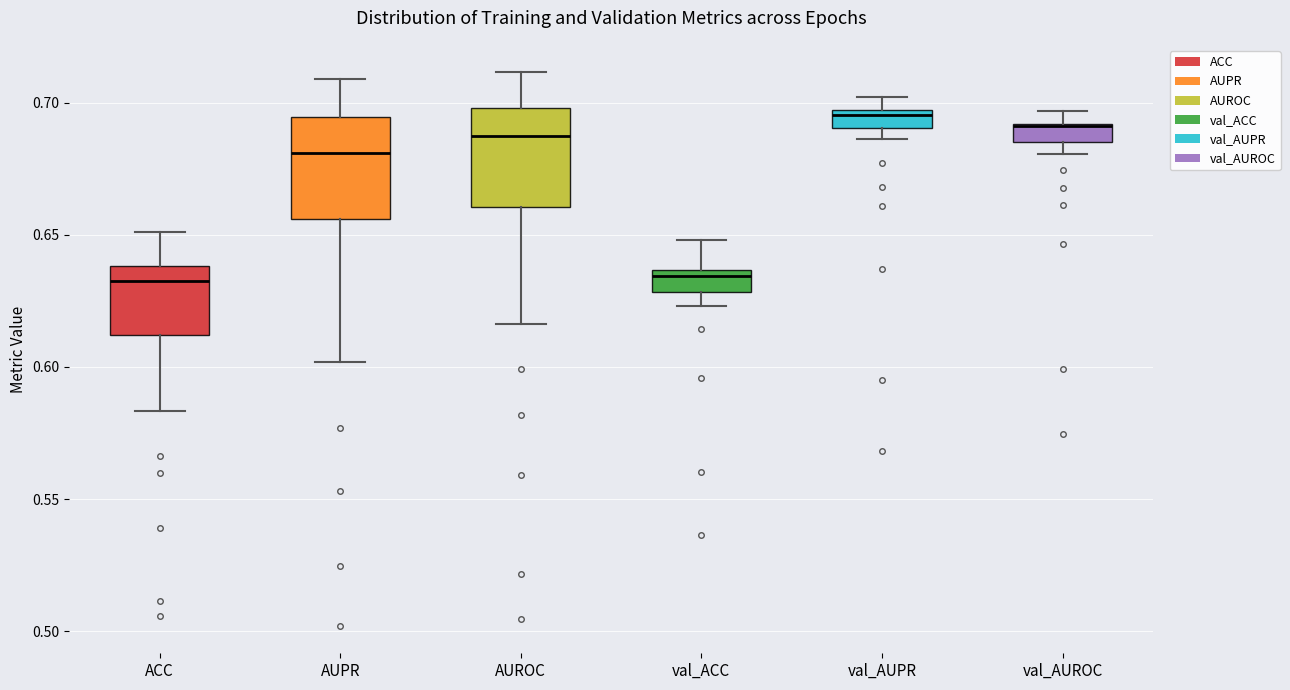

Where does the lower whisker of the box for AUPR end on the y-axis? The values are not printed on the chart, so give them approximately, as read against the axis.

0.600